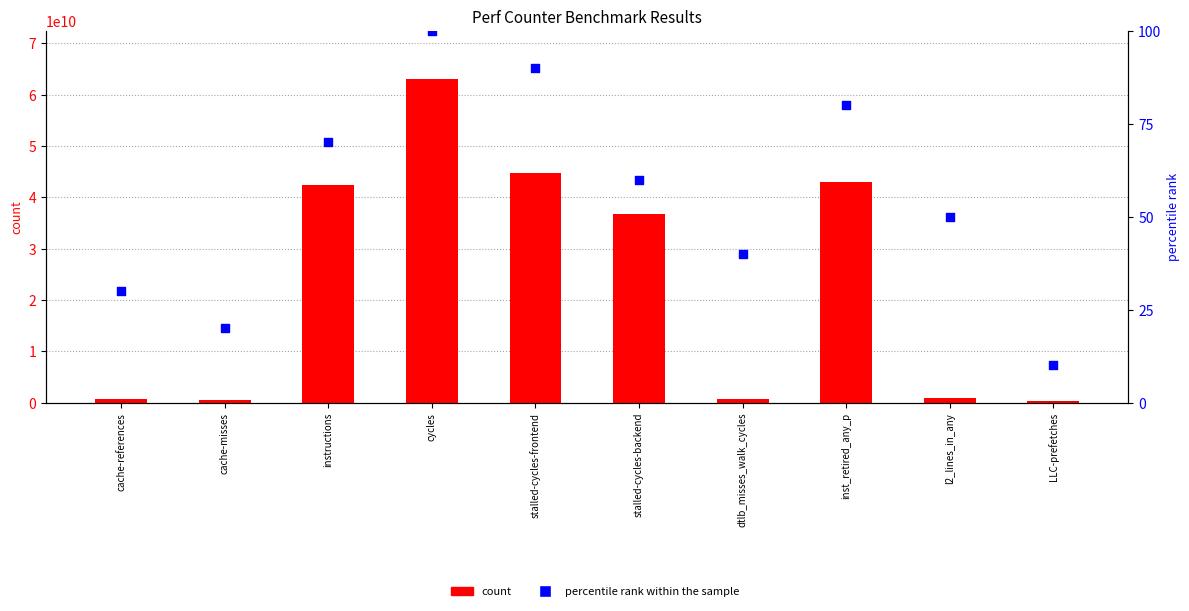

Which series has the largest Y range (max minus min)?

count